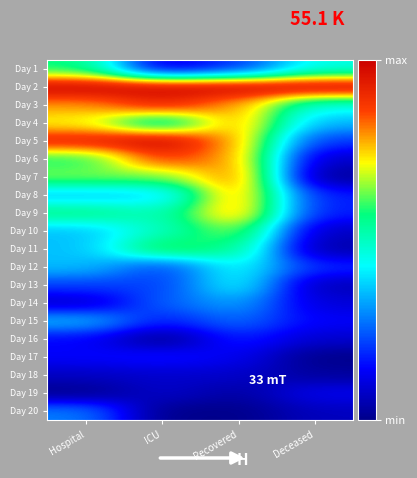

Reading left to right, what are all the values shown in this chart?

Day 1: Hospital=0.6	ICU=0.1	Recovered=0.2	Deceased=0.5
Day 2: Hospital=1.0	ICU=1.0	Recovered=1.0	Deceased=1.0
Day 3: Hospital=0.8	ICU=0.9	Recovered=0.8	Deceased=0.5
Day 4: Hospital=0.7	ICU=0.5	Recovered=0.8	Deceased=0.3
Day 5: Hospital=0.9	ICU=1.0	Recovered=0.8	Deceased=0.2
Day 6: Hospital=0.6	ICU=0.9	Recovered=0.8	Deceased=0.1
Day 7: Hospital=0.6	ICU=0.6	Recovered=0.8	Deceased=0.0
Day 8: Hospital=0.4	ICU=0.4	Recovered=0.8	Deceased=0.2
Day 9: Hospital=0.6	ICU=0.5	Recovered=0.8	Deceased=0.2
Day 10: Hospital=0.4	ICU=0.5	Recovered=0.7	Deceased=0.1
Day 11: Hospital=0.4	ICU=0.6	Recovered=0.6	Deceased=0.0
Day 12: Hospital=0.4	ICU=0.2	Recovered=0.4	Deceased=0.2
Day 13: Hospital=0.2	ICU=0.2	Recovered=0.4	Deceased=0.1
Day 14: Hospital=0.1	ICU=0.2	Recovered=0.3	Deceased=0.1
Day 15: Hospital=0.4	ICU=0.2	Recovered=0.3	Deceased=0.1
Day 16: Hospital=0.1	ICU=0.0	Recovered=0.2	Deceased=0.1
Day 17: Hospital=0.1	ICU=0.2	Recovered=0.1	Deceased=0.0
Day 18: Hospital=0.1	ICU=0.1	Recovered=0.1	Deceased=0.0
Day 19: Hospital=0.0	ICU=0.1	Recovered=0.0	Deceased=0.1
Day 20: Hospital=0.3	ICU=0.0	Recovered=0.0	Deceased=0.1